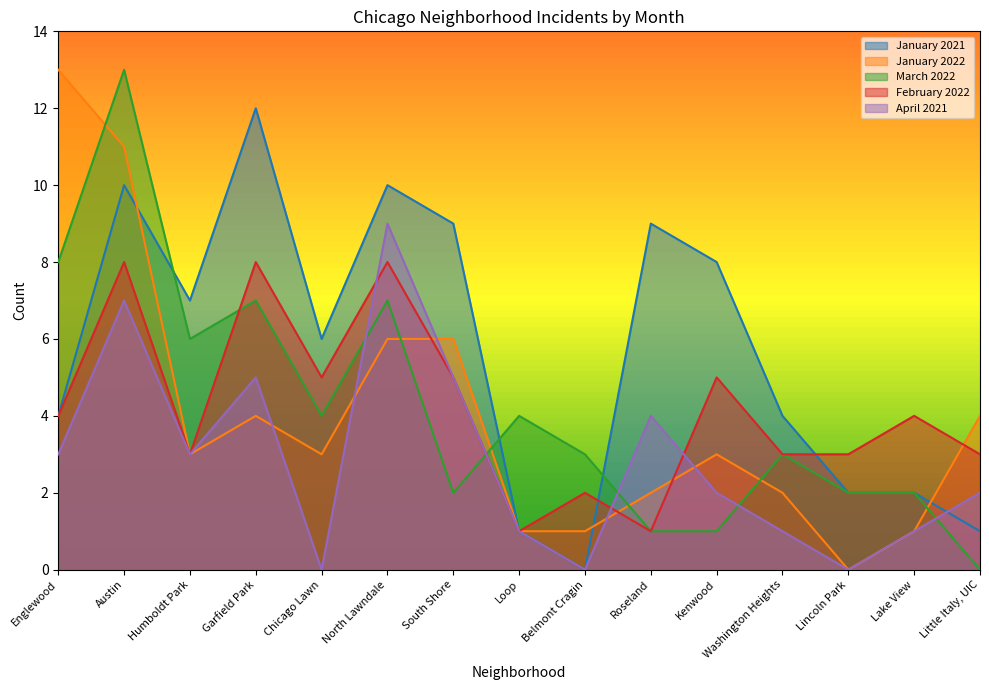

How many lines are shown in the chart?

5